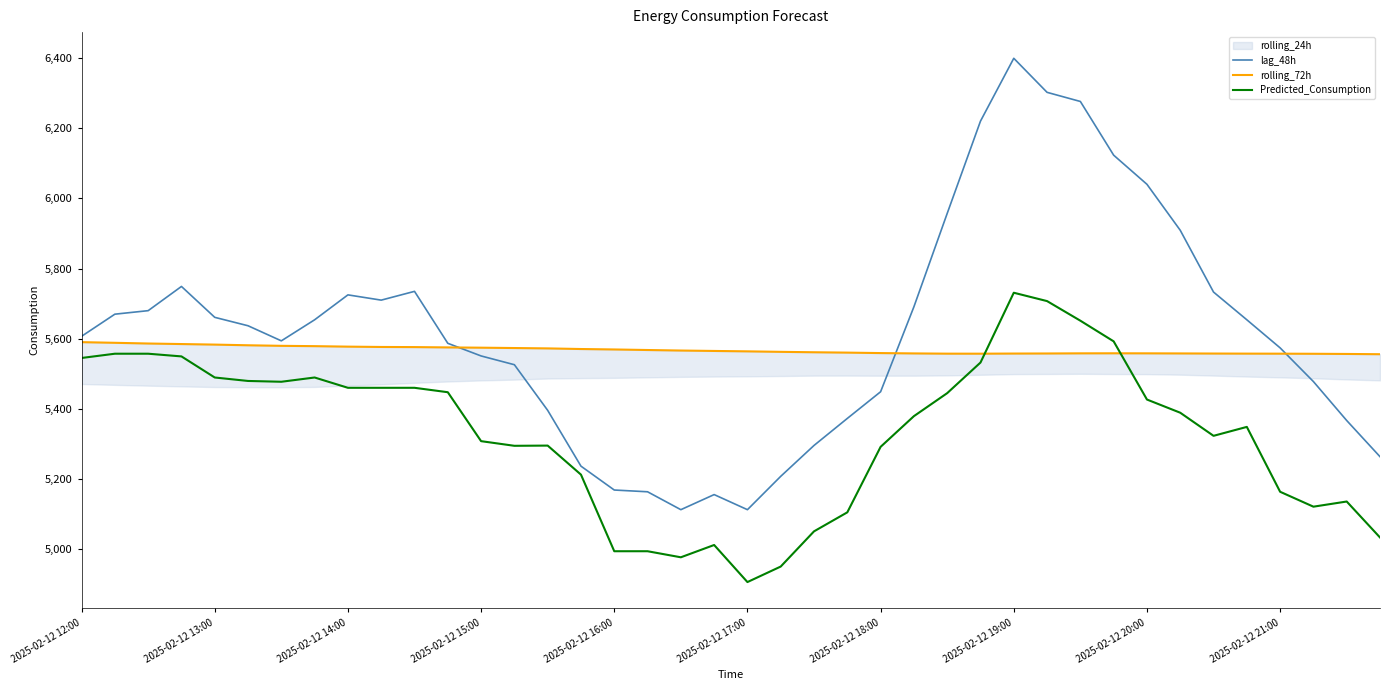

Which series has the widest spread of values?

lag_48h